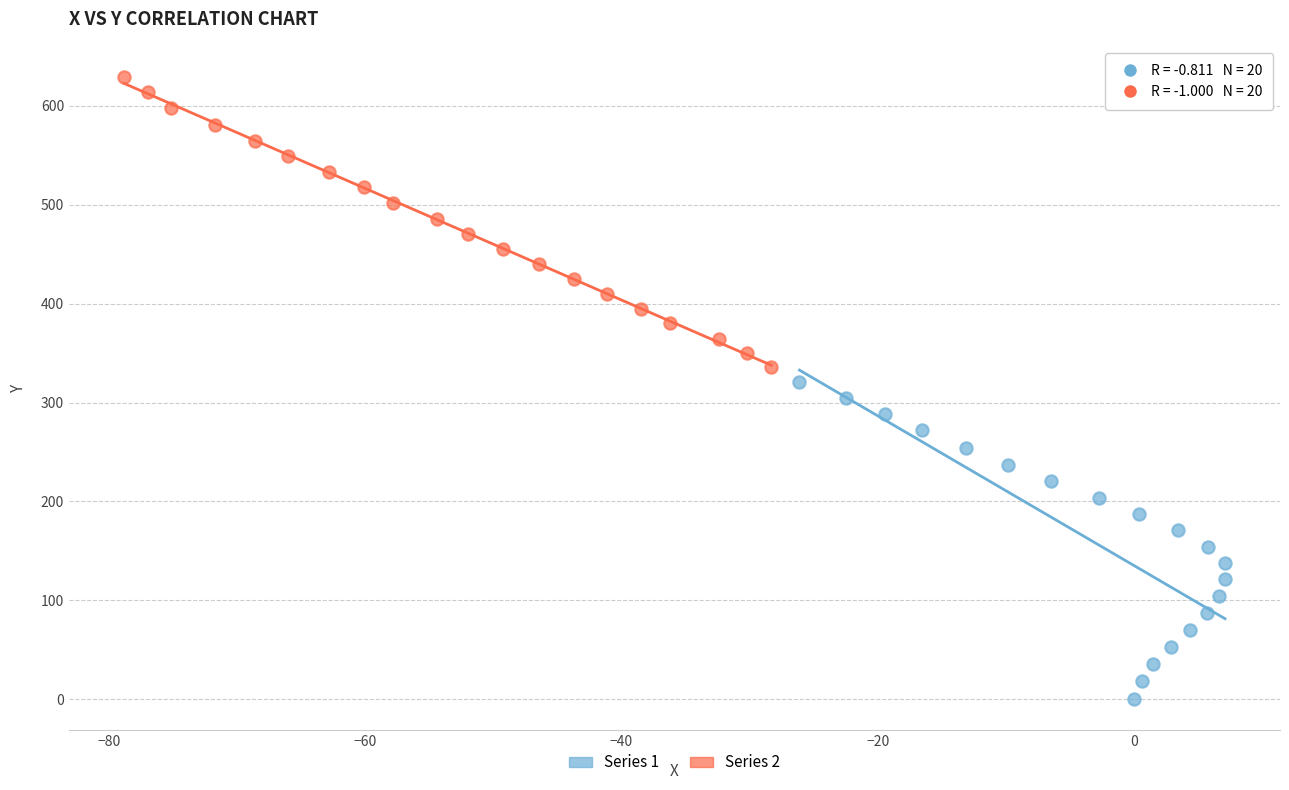

Which series contains the lowest Y value?

Series 1